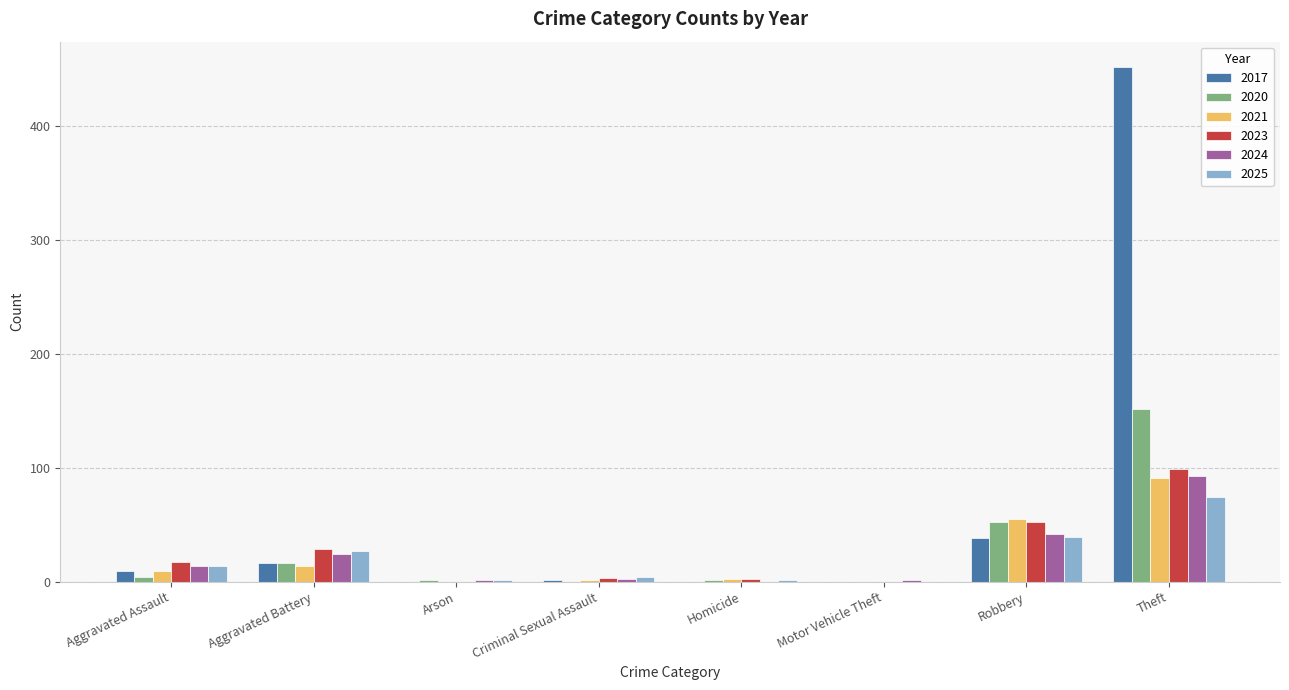

At which label does 2024 reach its peak?

Theft